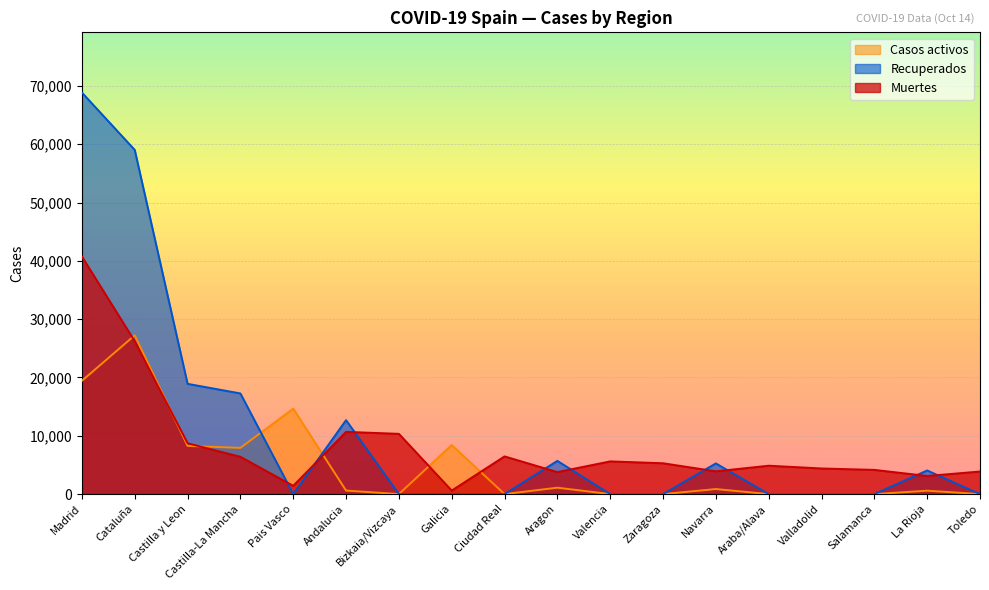

What position from the left is La Rioja?

17